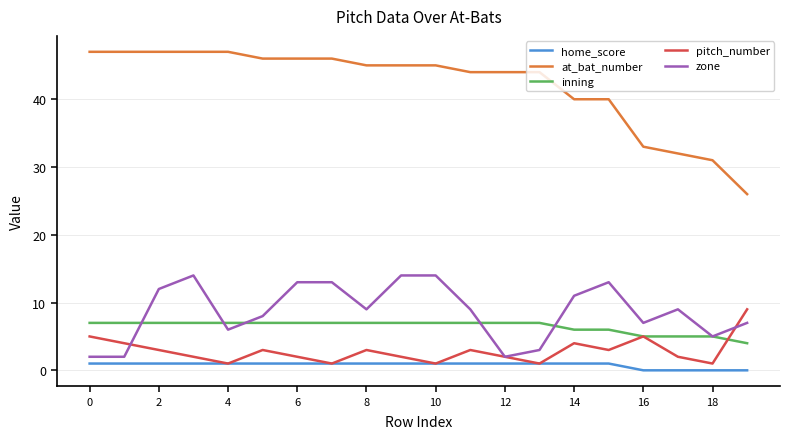

Does the chart display data point markers on the line(s)?

No